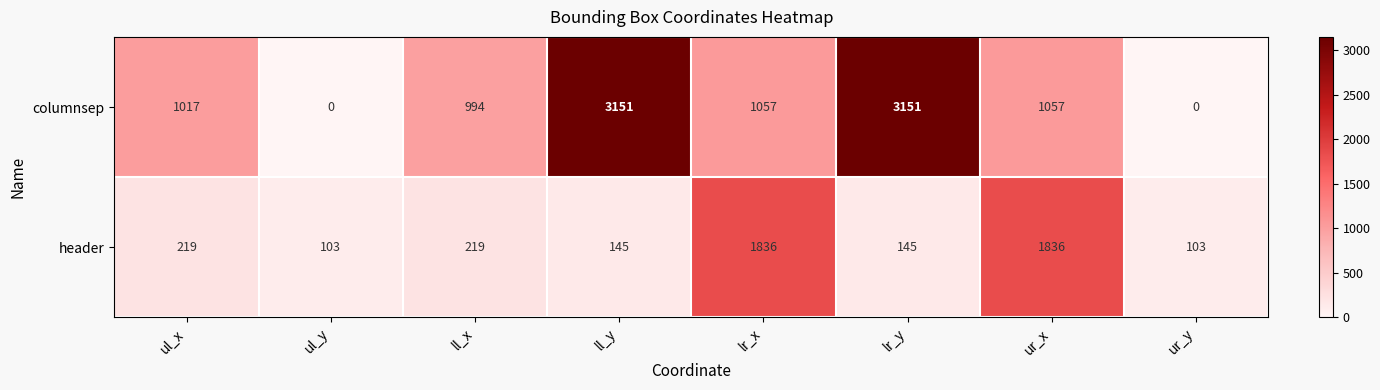

What is the sum of the header values at ll_y and lr_y?

290